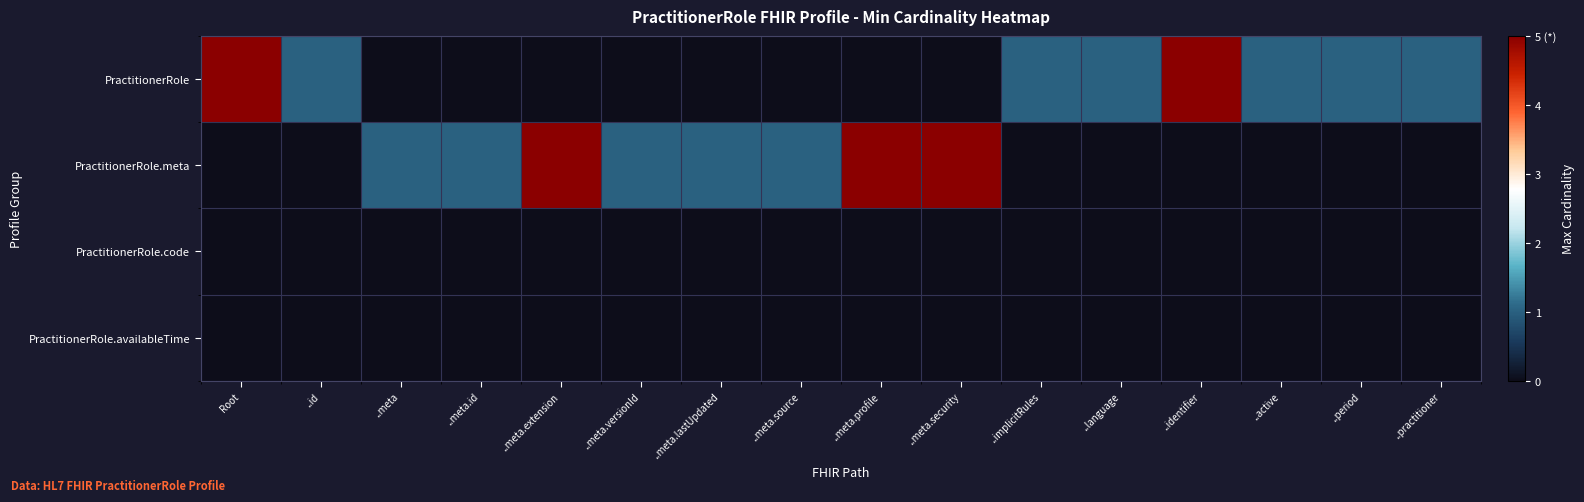

Rank the series by their maximum value, from highest to lowest.

PractitionerRole, PractitionerRole.meta, PractitionerRole.code, PractitionerRole.availableTime